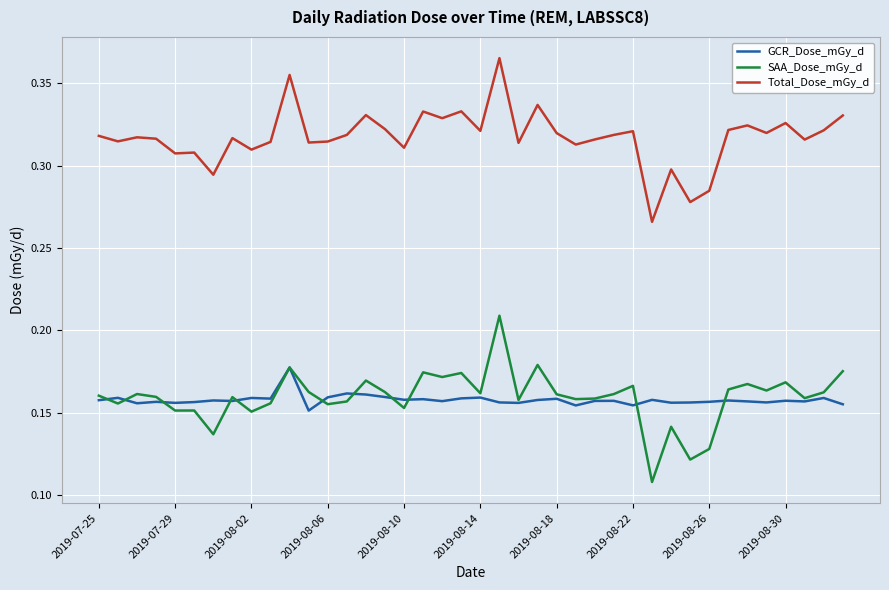

True or false: SAA_Dose_mGy_d and Total_Dose_mGy_d intersect in this chart.

False